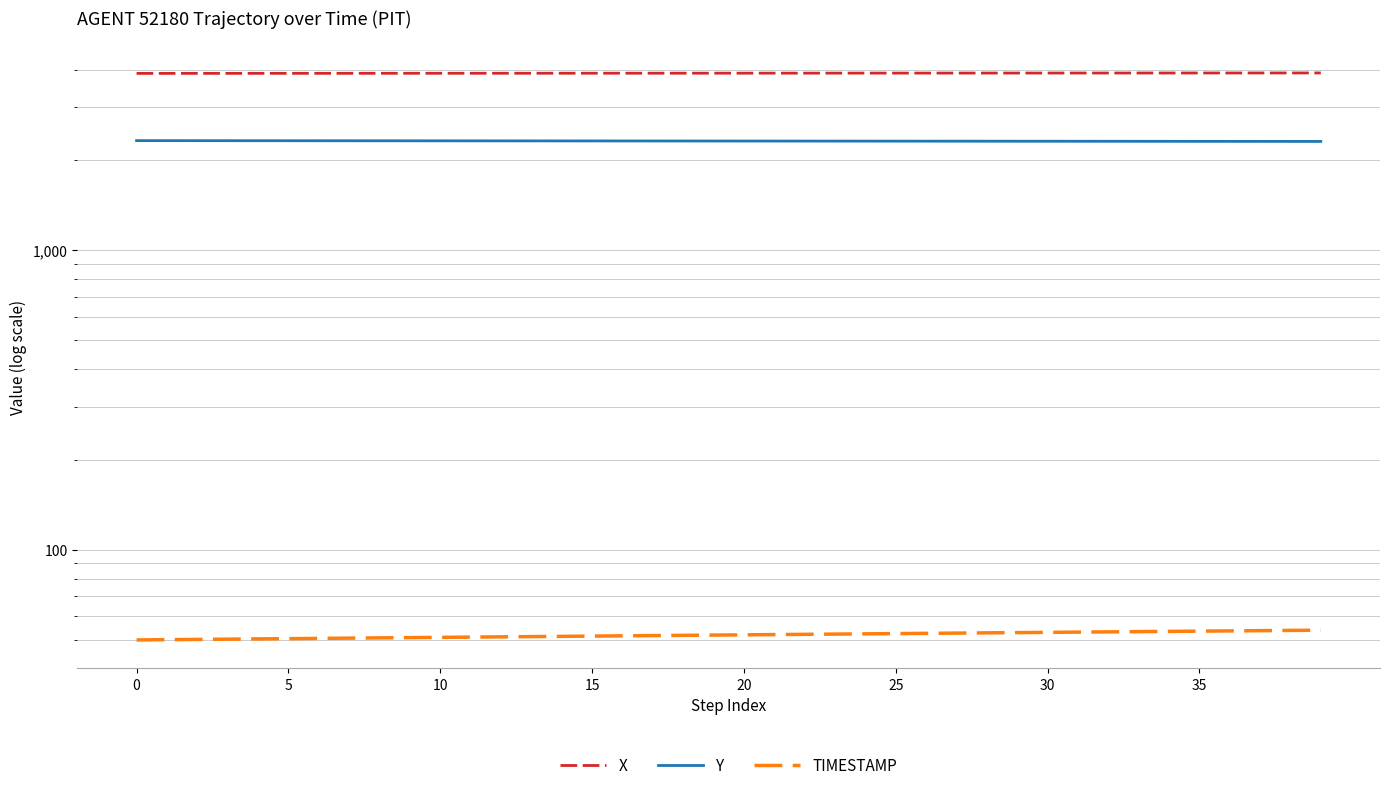

What value does the Y series have at 0?

2319.5